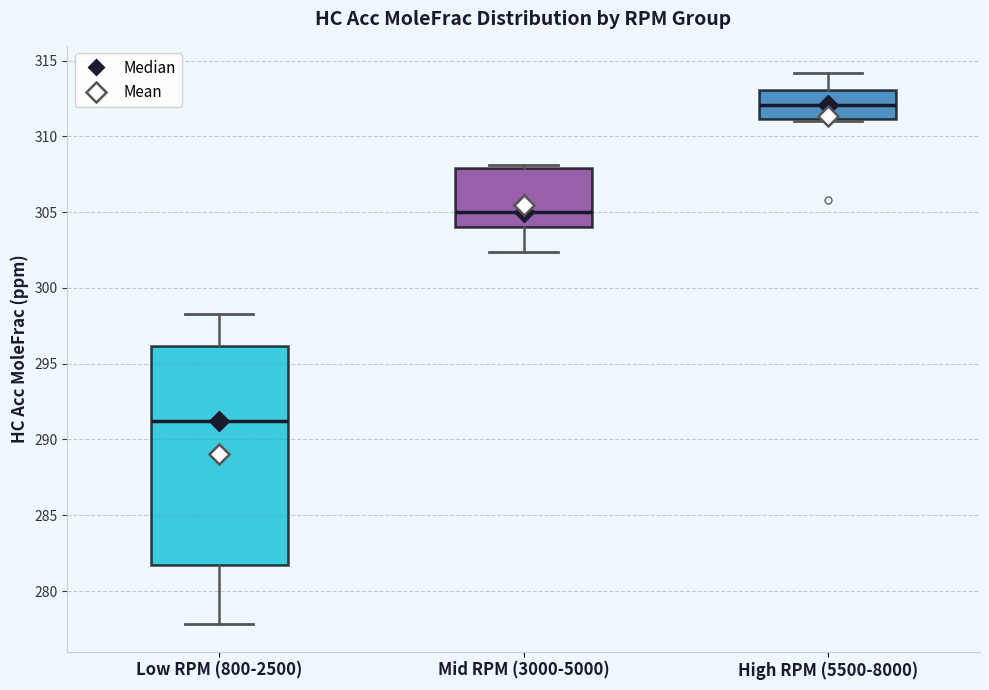

Reading left to right, transcribe this box plot: for each box, give where its median line is, the range the box spans, and where its two whiskers end, as read against the y-axis. The values are not printed on the chart, so give them approximately, as read against the axis.

Low RPM (800-2500): median 291.0, box 281.5 to 296.0, whiskers 278.0 to 298.5
Mid RPM (3000-5000): median 305.0, box 304.0 to 308.0, whiskers 302.5 to 308.0 (just above the box's upper edge)
High RPM (5500-8000): median 312.0, box 311.0 to 313.0, whiskers 311.0 to 314.0